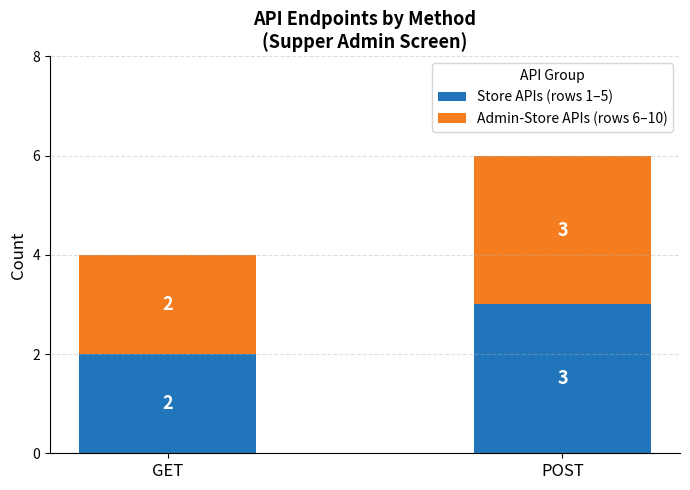

What is the lowest value of the Store APIs (rows 1–5) series?

2